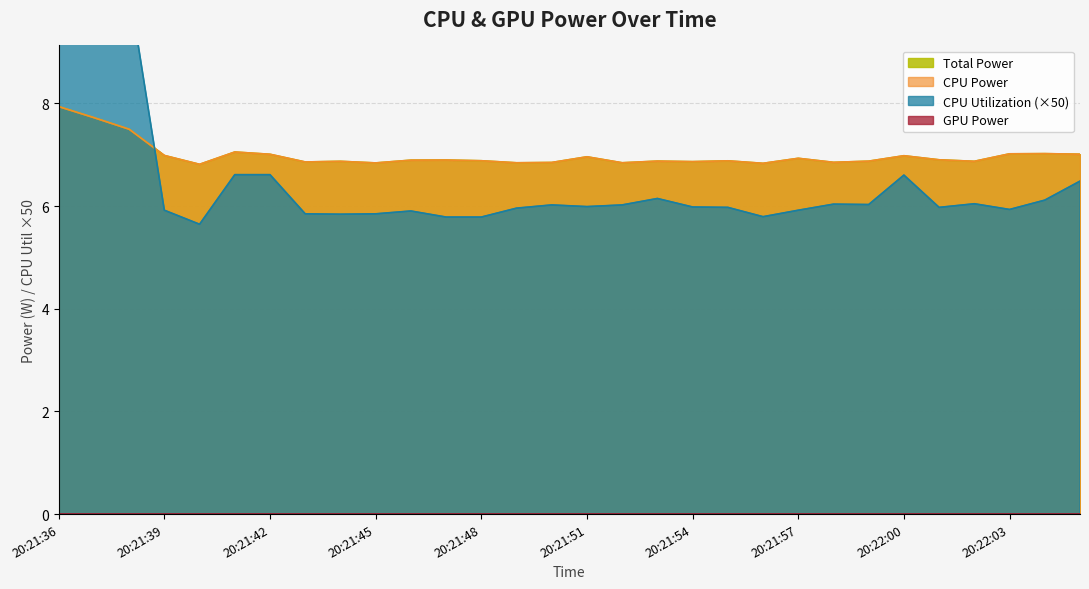

The value of CPU Power at 20:22:00 is 3.6. True or false?

False